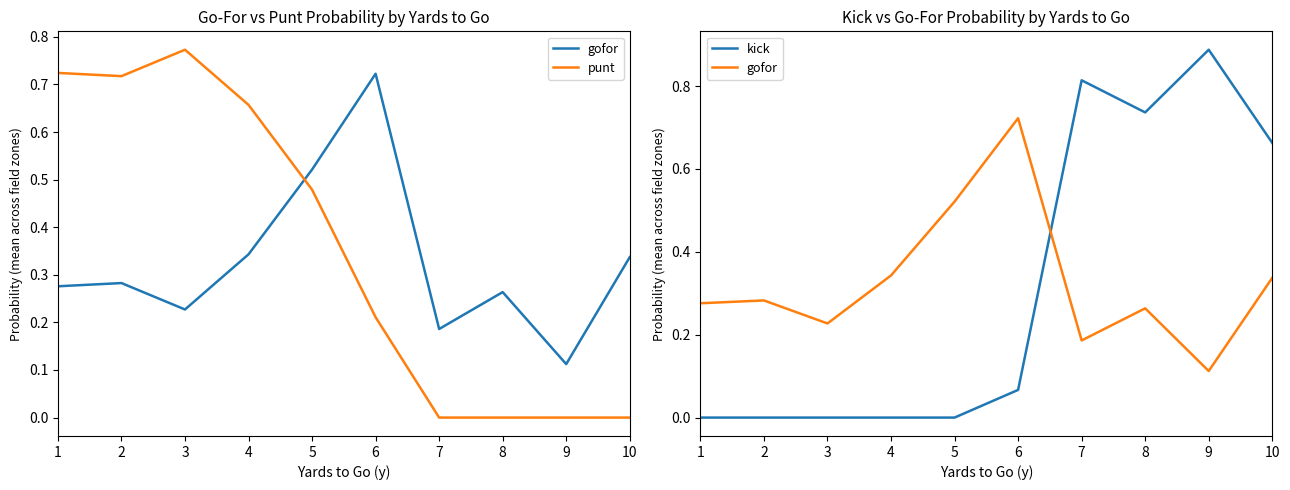

How many intersections are there between kick and gofor?

1